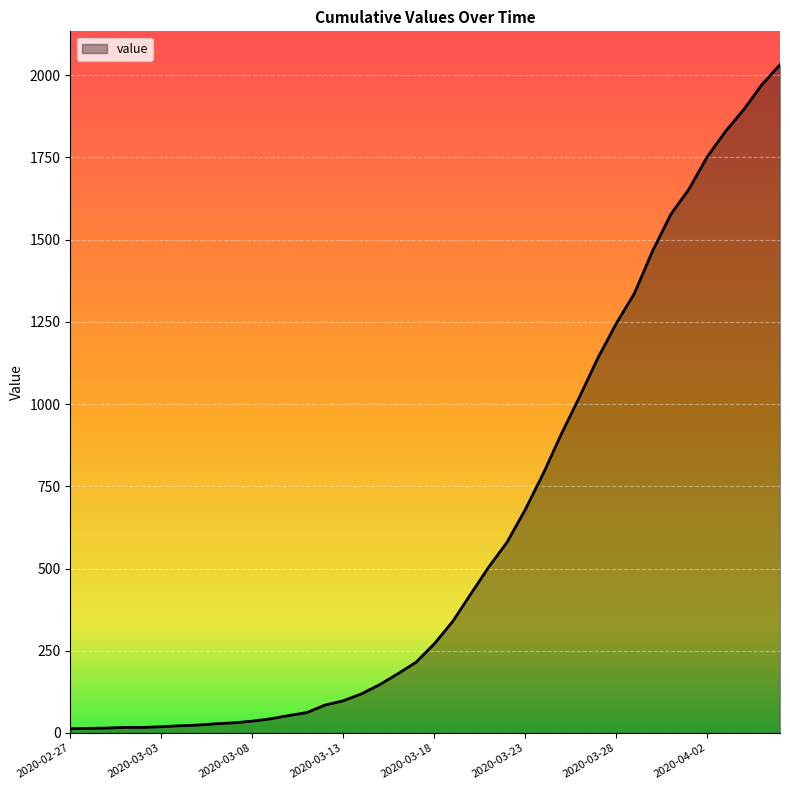

What is the greatest value displayed?

2032